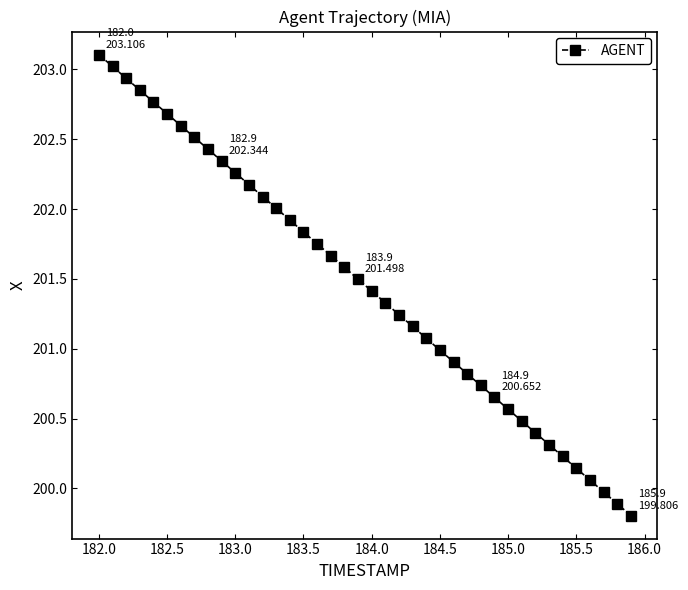

What is the greatest value displayed?

203.1